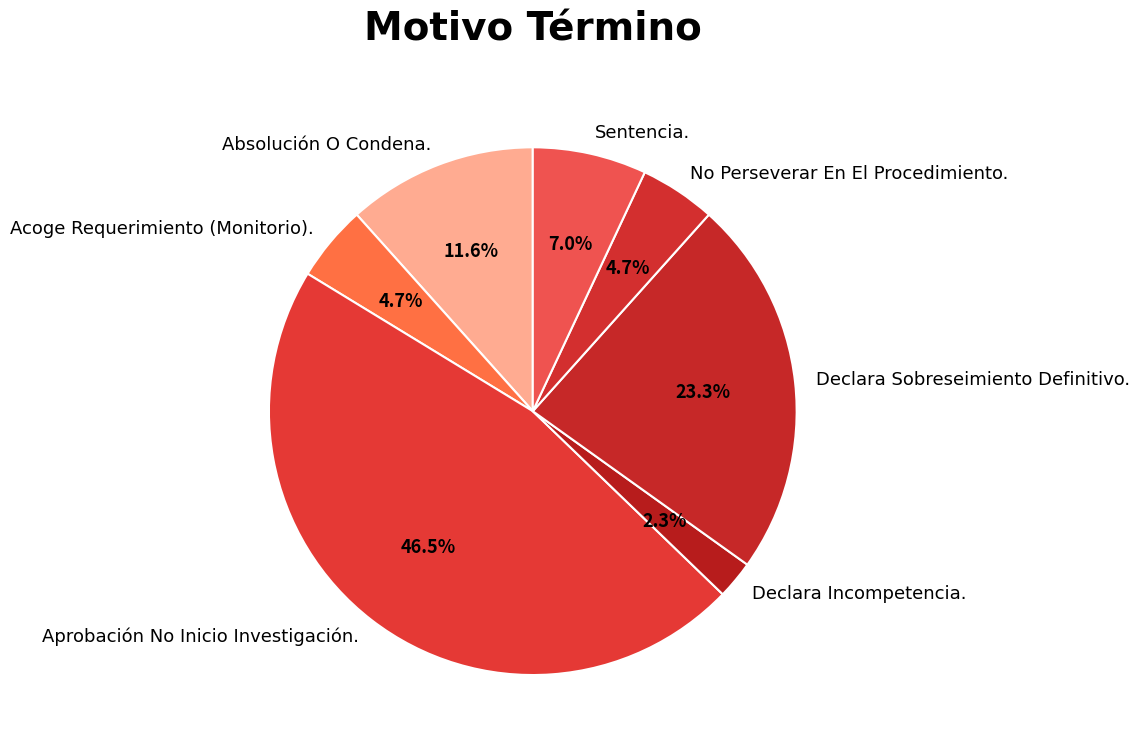

Which slice is the smallest?

Declara Incompetencia.